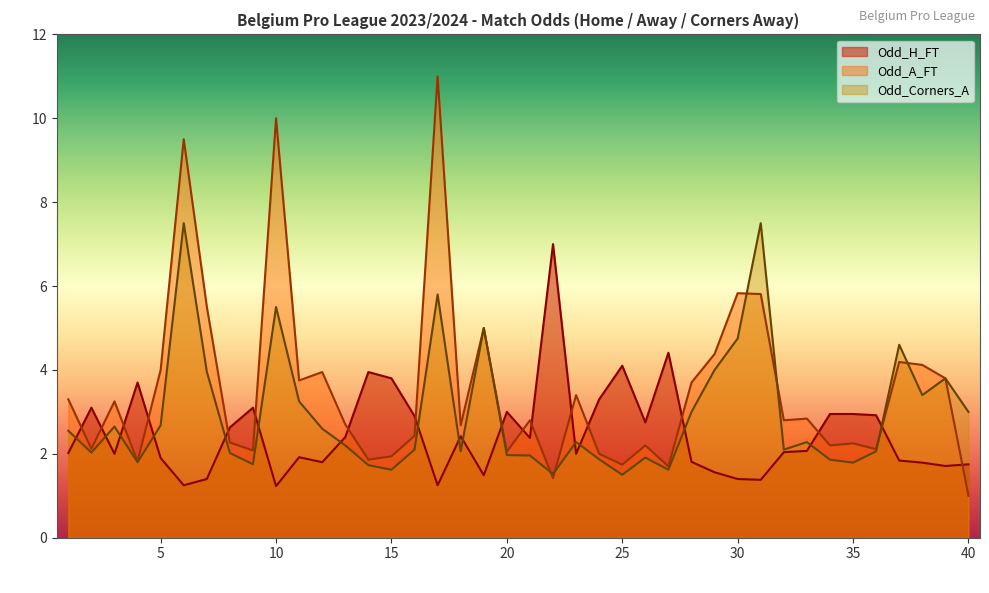

How many interior local valleys does the Odd_H_FT series have?

11